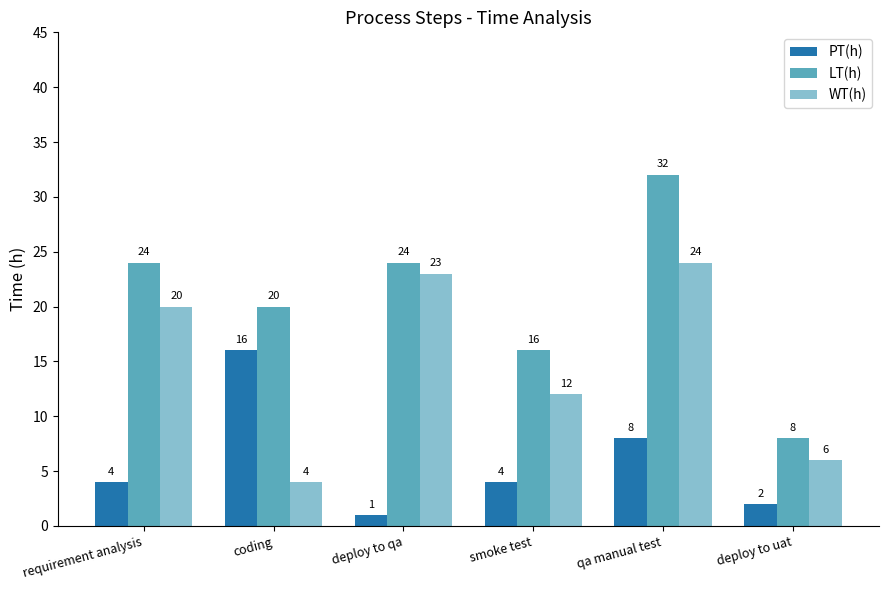

Is it true that WT(h) equals 24 at qa manual test?

True